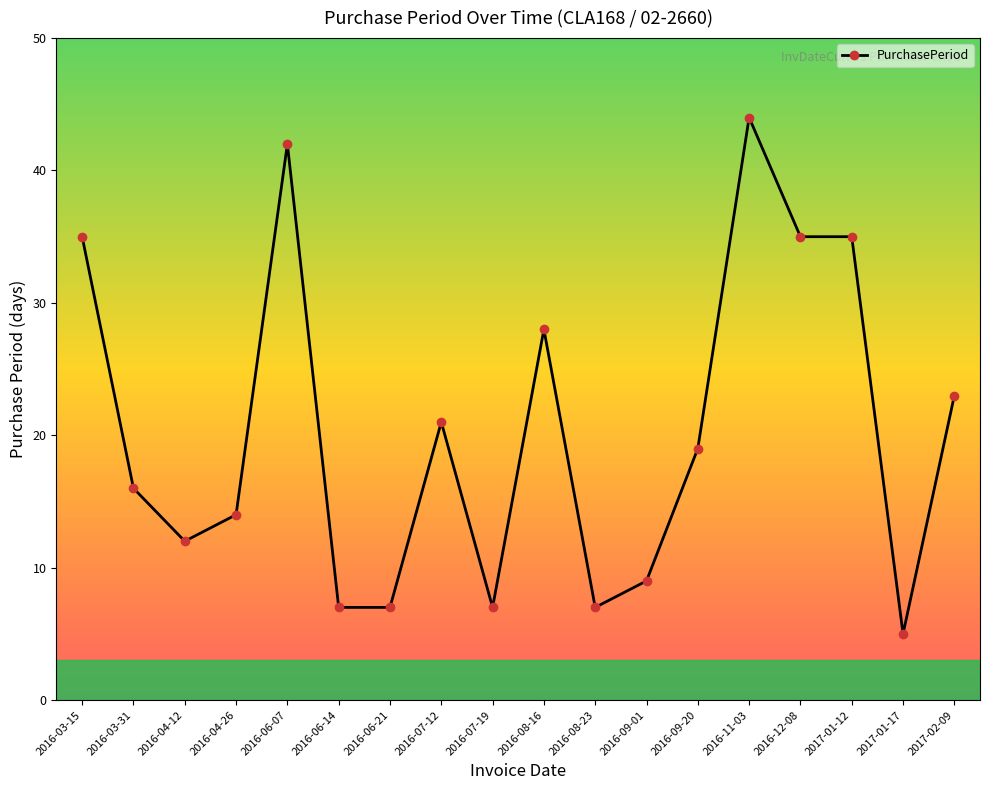

What is the change in value from 2016-03-15 to 2017-01-17?

-30